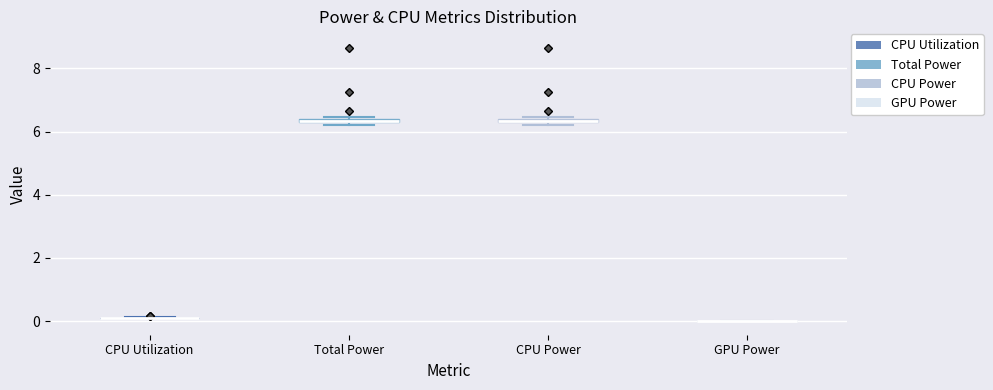

Where is the lower edge of the box for Total Power on the y-axis? The values are not printed on the chart, so give them approximately, as read against the axis.

6.2